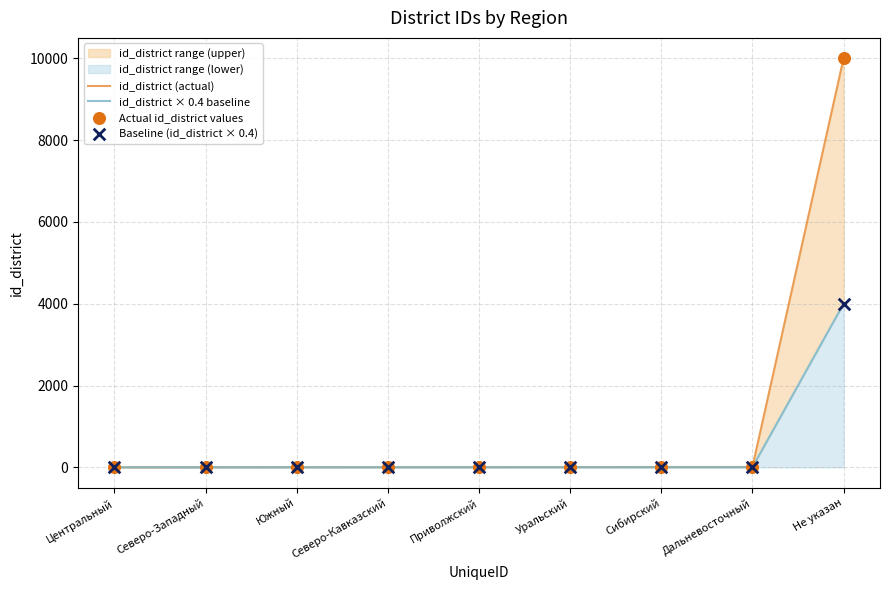

Is the value of Actual id_district values at Сибирский greater than the value of id_district (actual) at Северо-Западный?

Yes